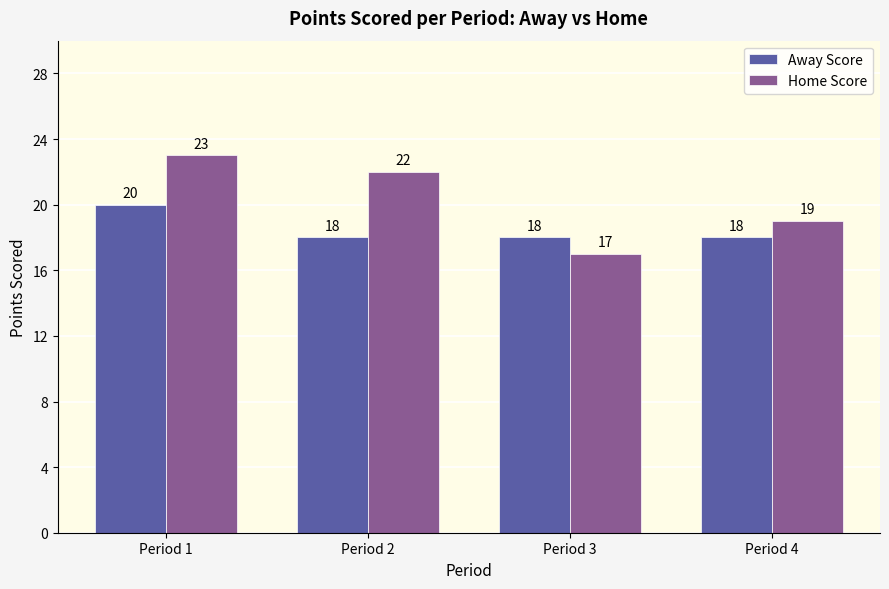

Which series has the largest range (max minus min)?

Home Score